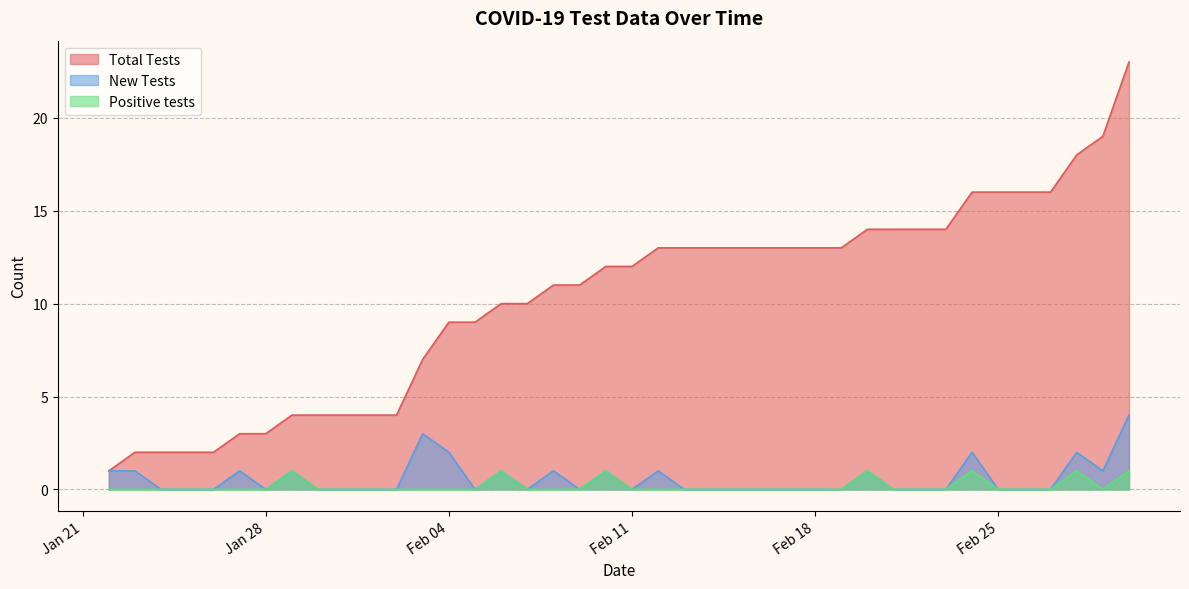

What is the difference between the maximum and minimum values in the Positive tests series?

1